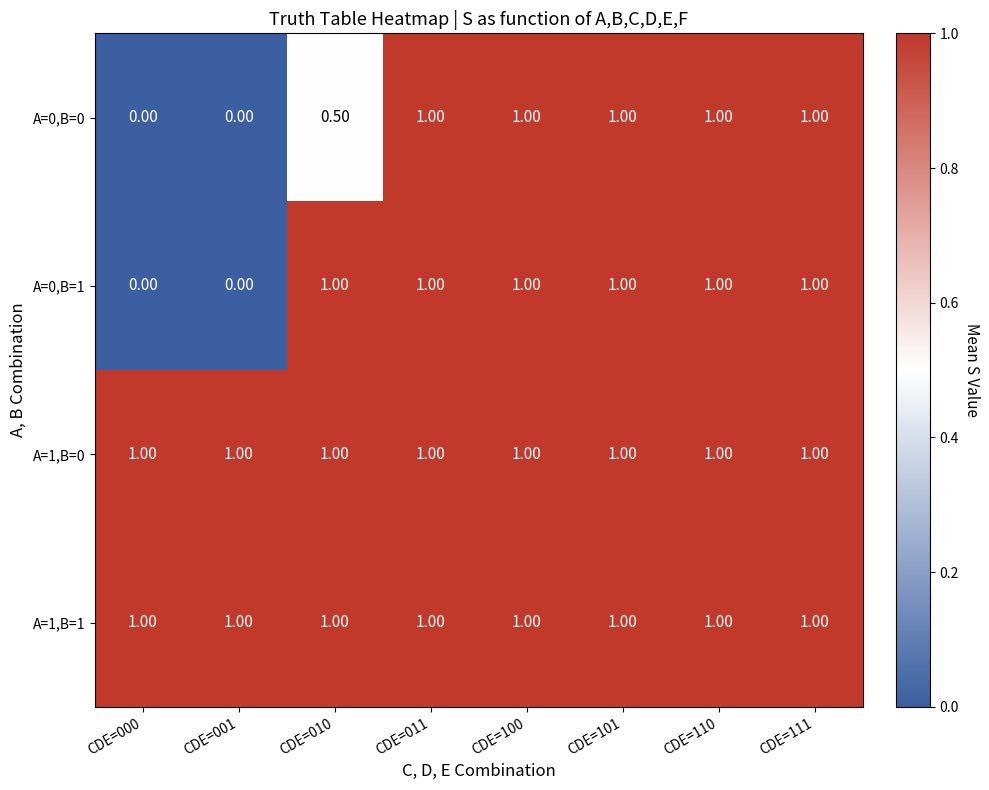

What is the difference between the maximum and second lowest values in the A=0,B=0 series?

1.0